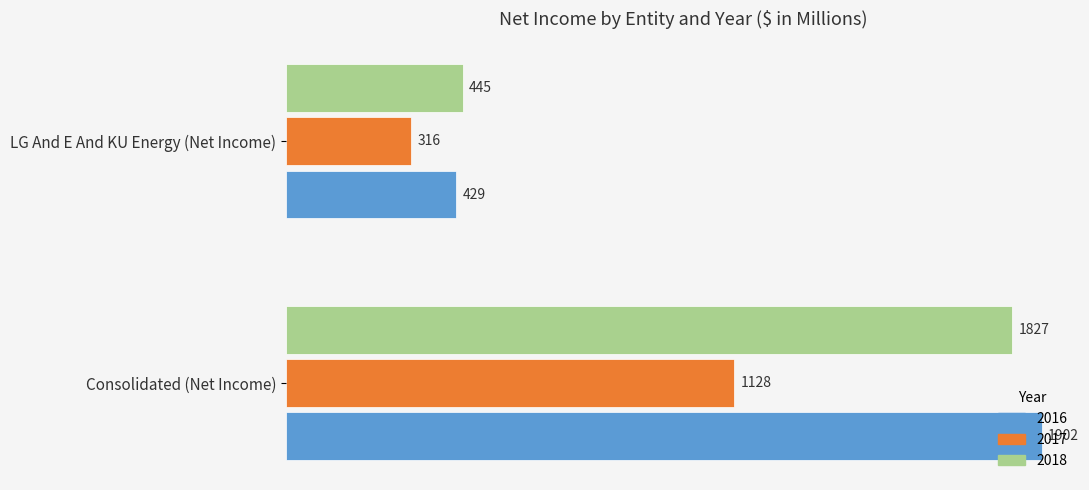

Which category has the lowest value in the 2017 series?

LG And E And KU Energy (Net Income)